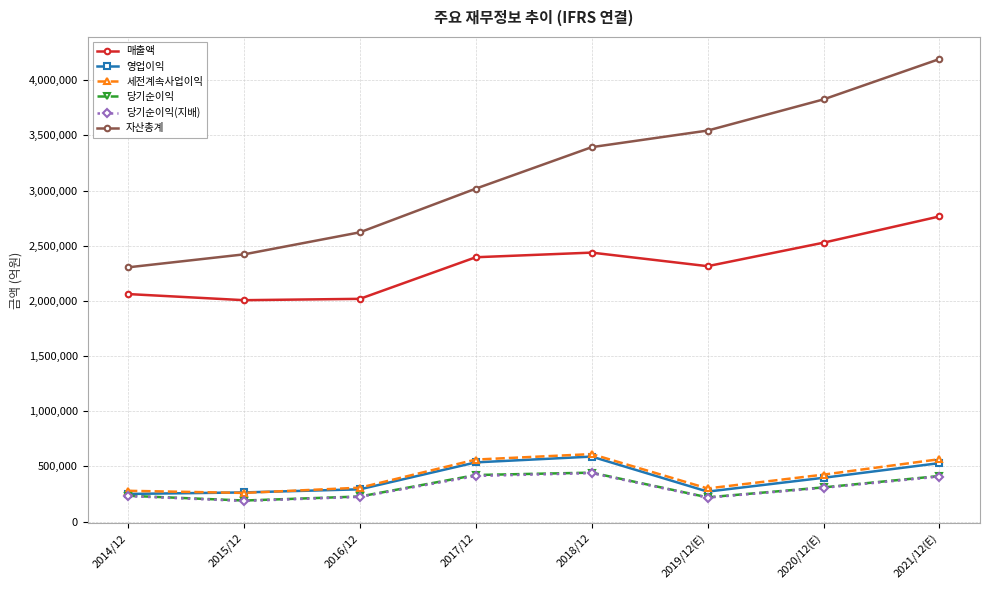

What is the minimum value for 자산총계?

2304230